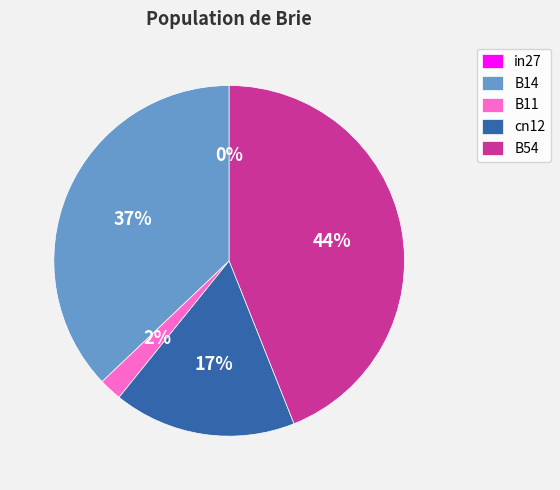

Does cn12 represent more than half of the total?

No